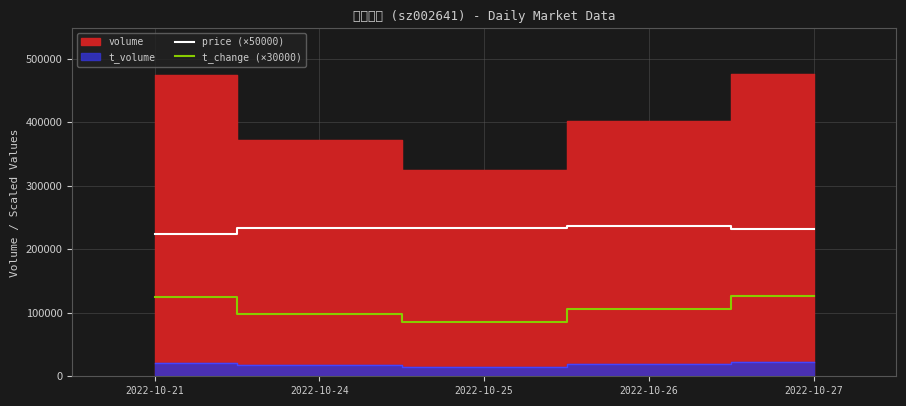

At how many categories does at least one series exceed 189447?

5